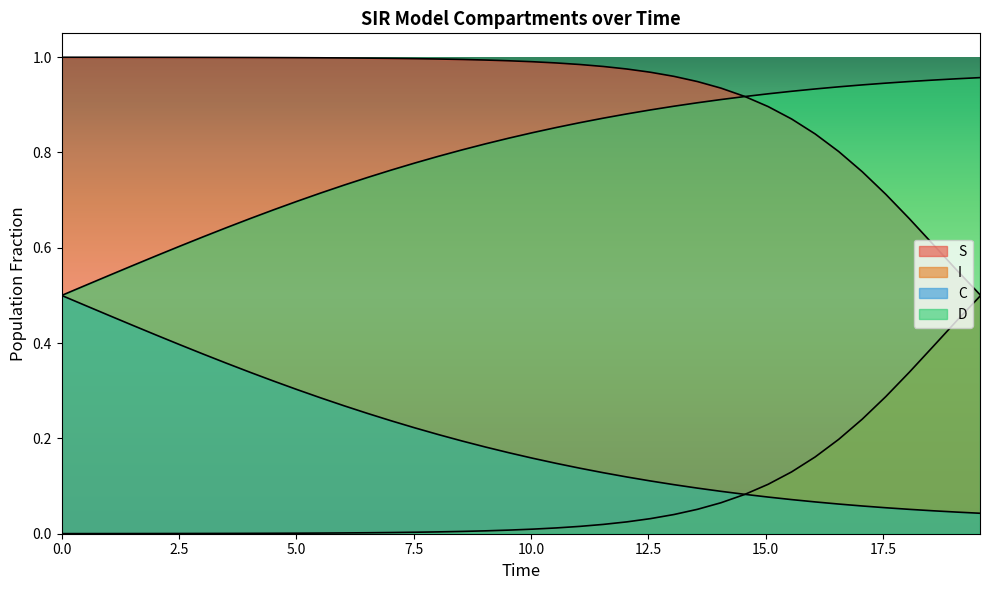

Which series has the largest total across all categories?

S